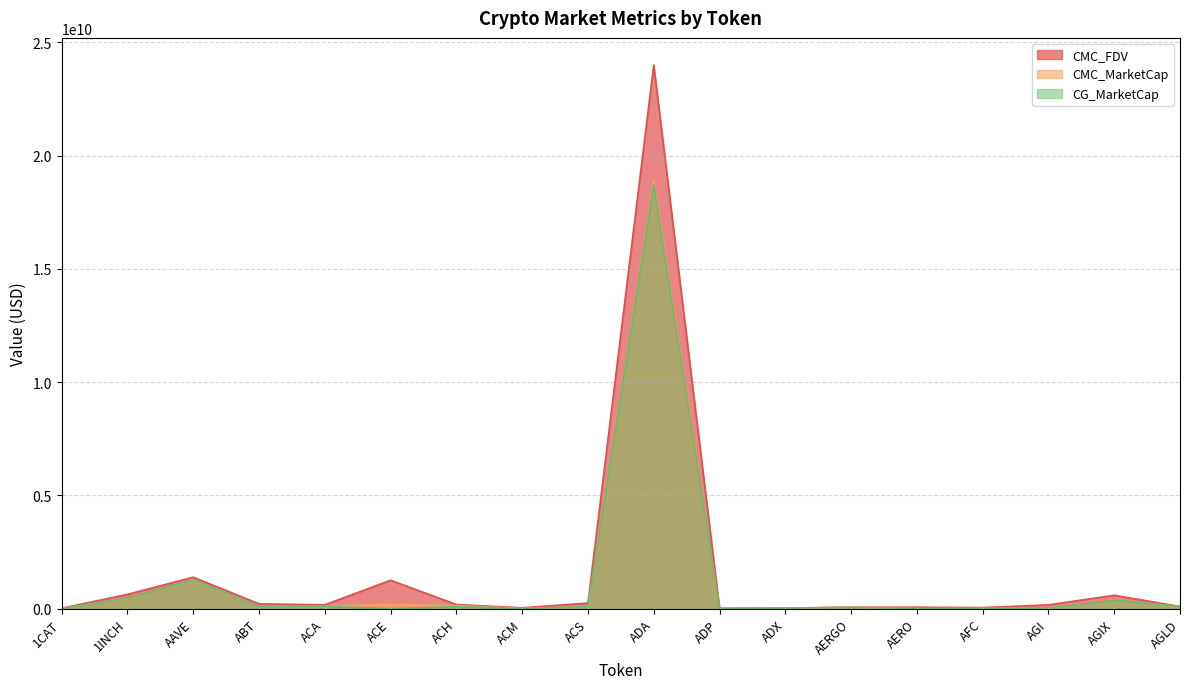

True or false: CMC_FDV and CG_MarketCap intersect in this chart.

True